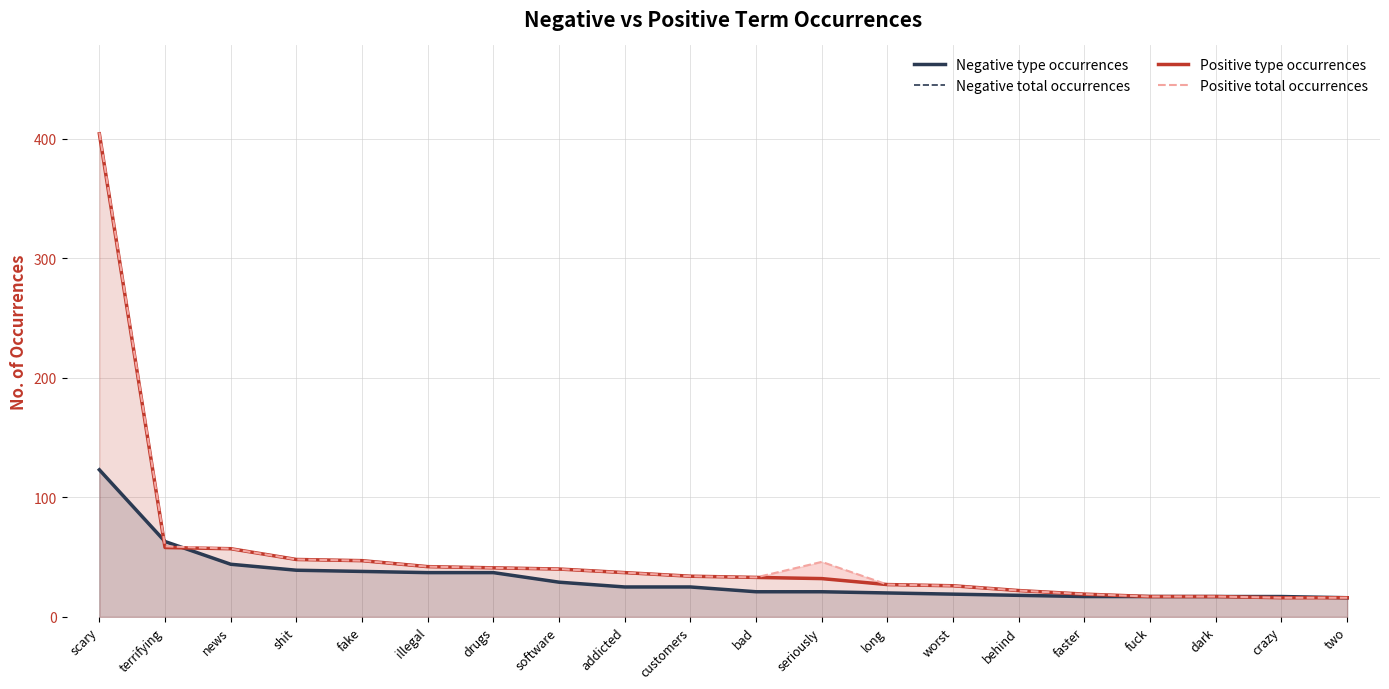

What position from the right is customers?

11